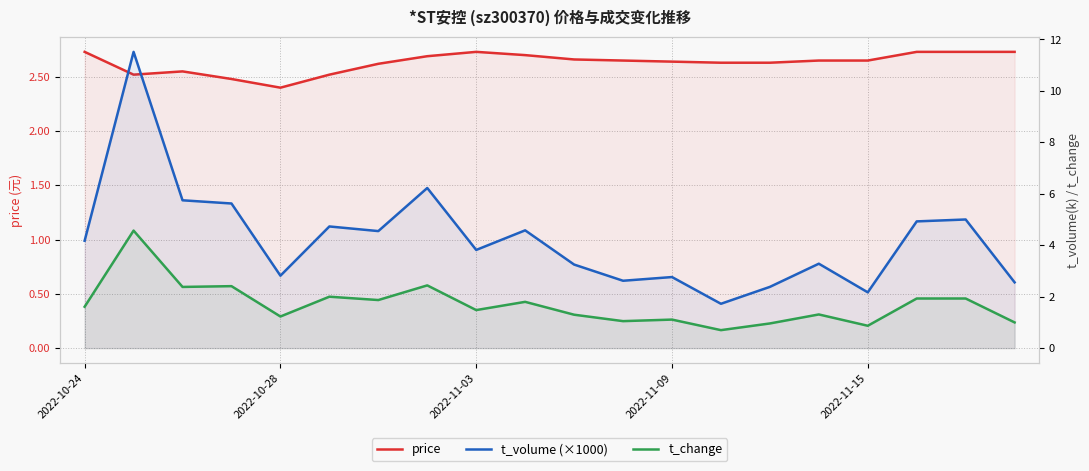

At how many categories does at least one series exceed 8?

1